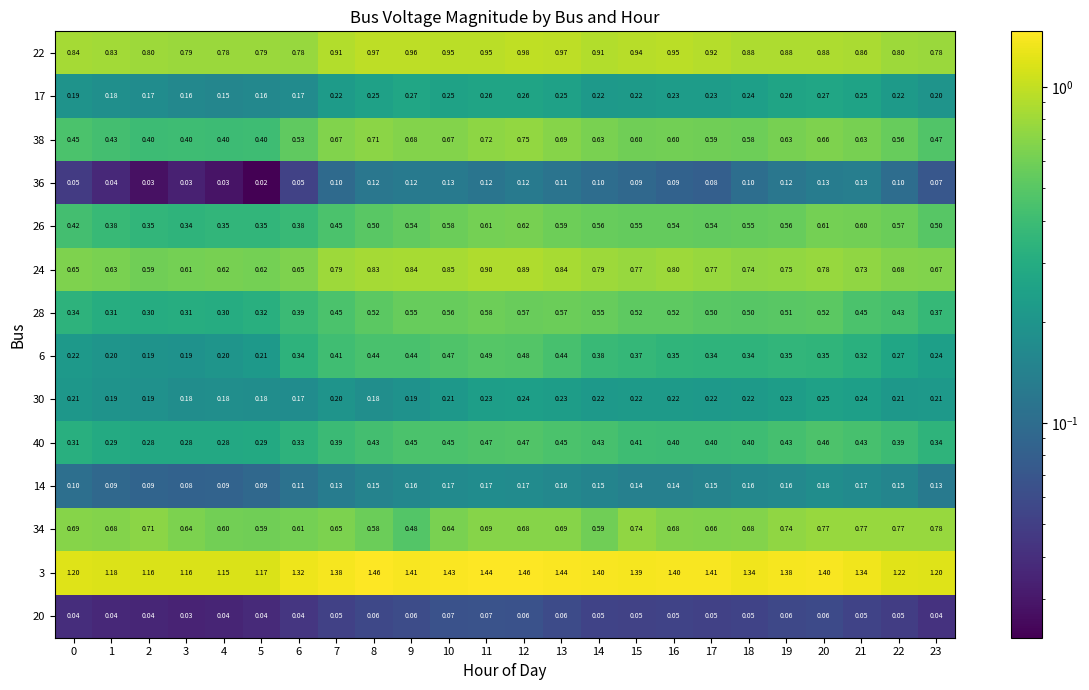

Is the value of 17 at 9 greater than the value of 30 at 16?

Yes